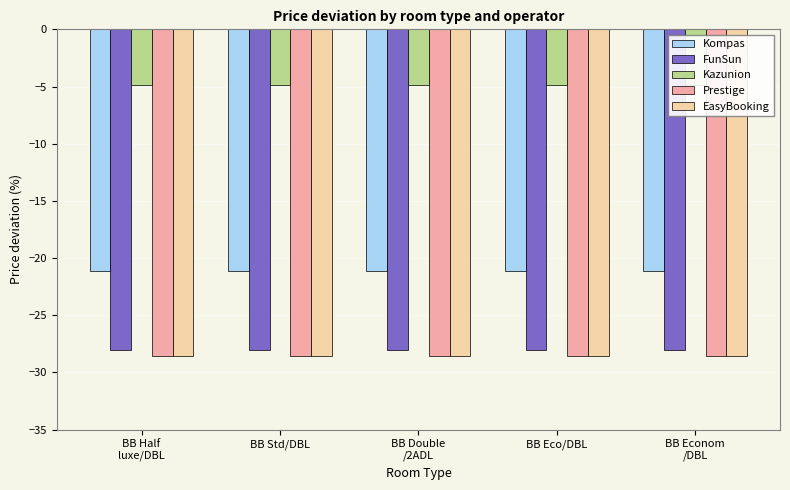

What are all the series names shown in the legend?

Kompas, FunSun, Kazunion, Prestige, EasyBooking